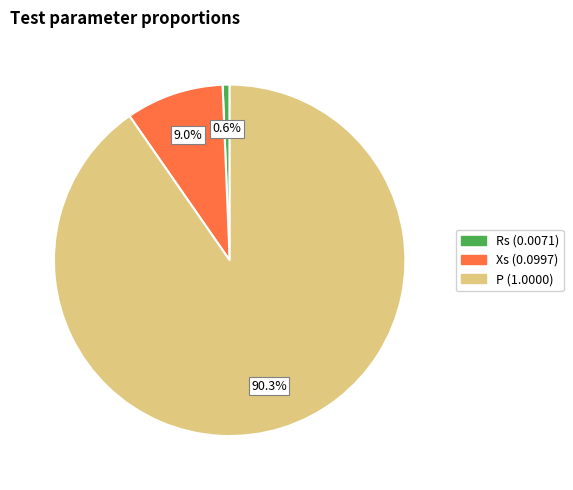

Is there any slice that represents more than half of the pie?

Yes